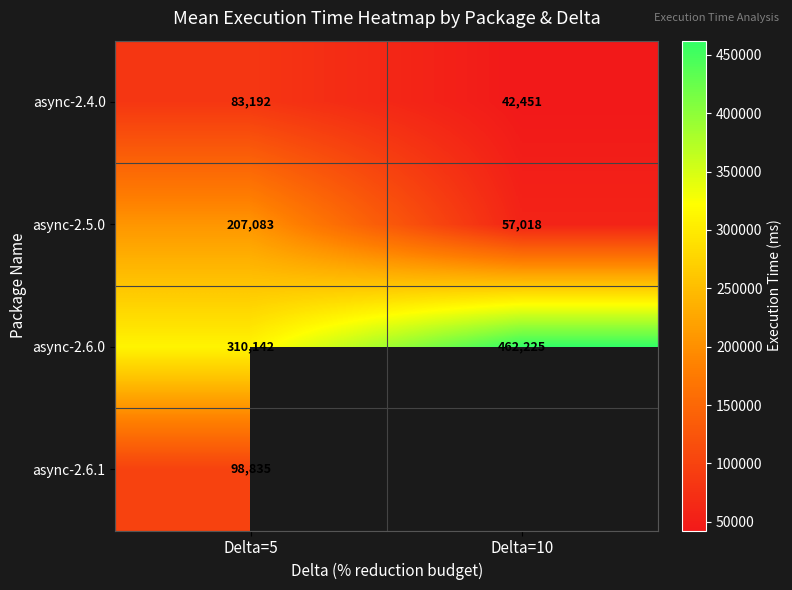

At which label is async-2.4.0 closest to 62821?

Delta=10